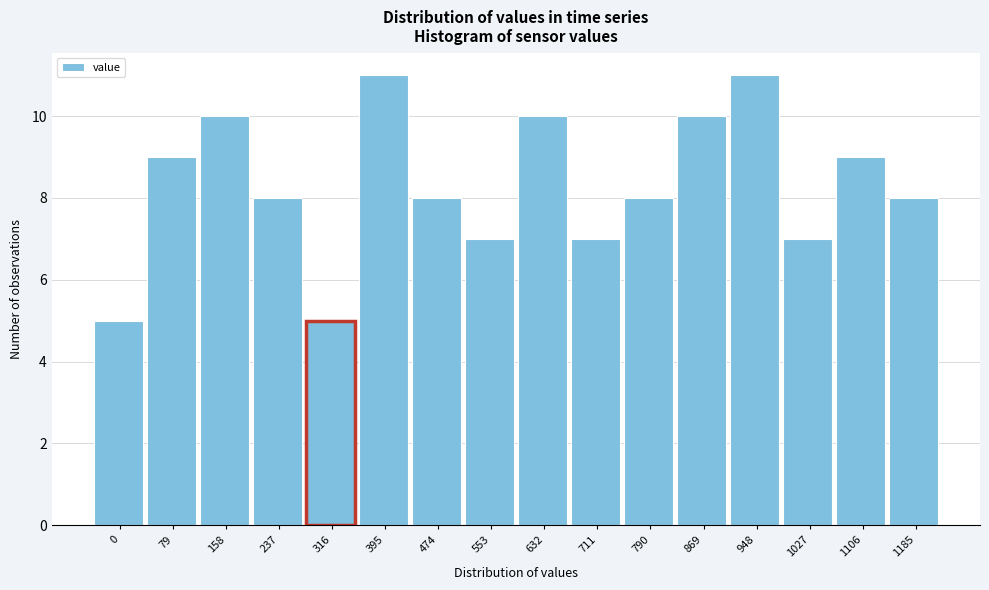

Reading right to left, list all the values displayed in this chart.

1185=8	1106=9	1027=7	948=11	869=10	790=8	711=7	632=10	553=7	474=8	395=11	316=5	237=8	158=10	79=9	0=5